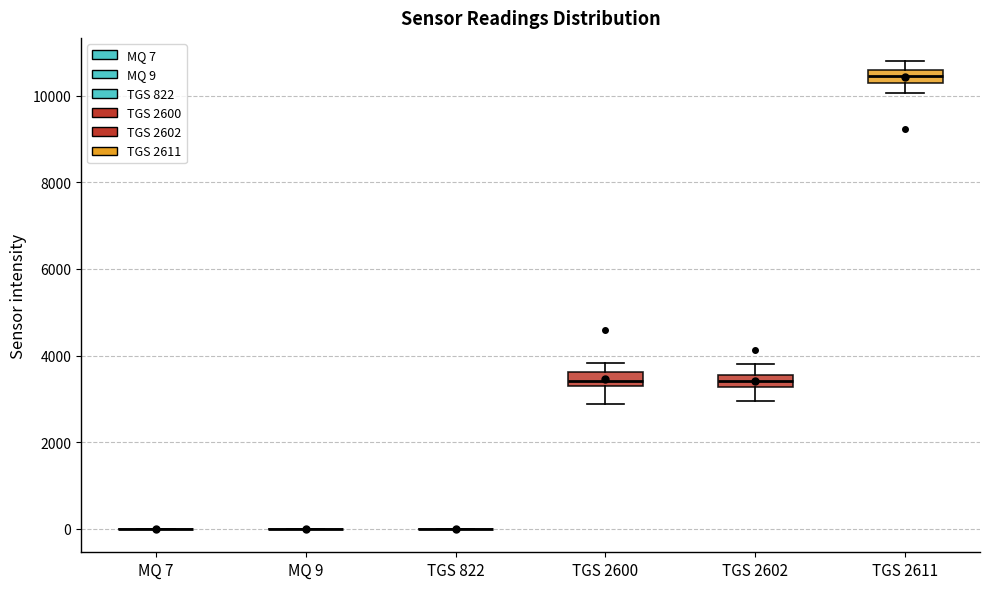

Where is the lower edge of the box for TGS 2611 on the y-axis? The values are not printed on the chart, so give them approximately, as read against the axis.

10200